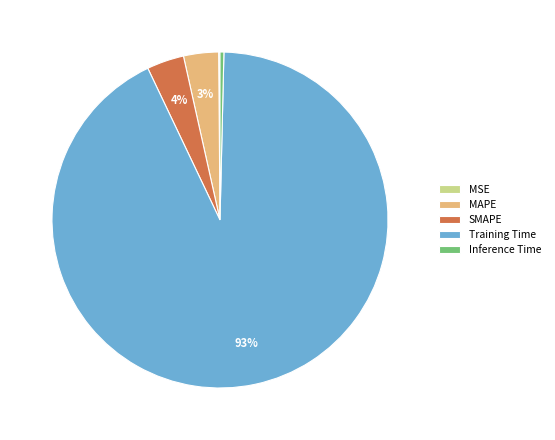

To the nearest percent, what is the combined percentage of SMAPE and MAPE?

7%